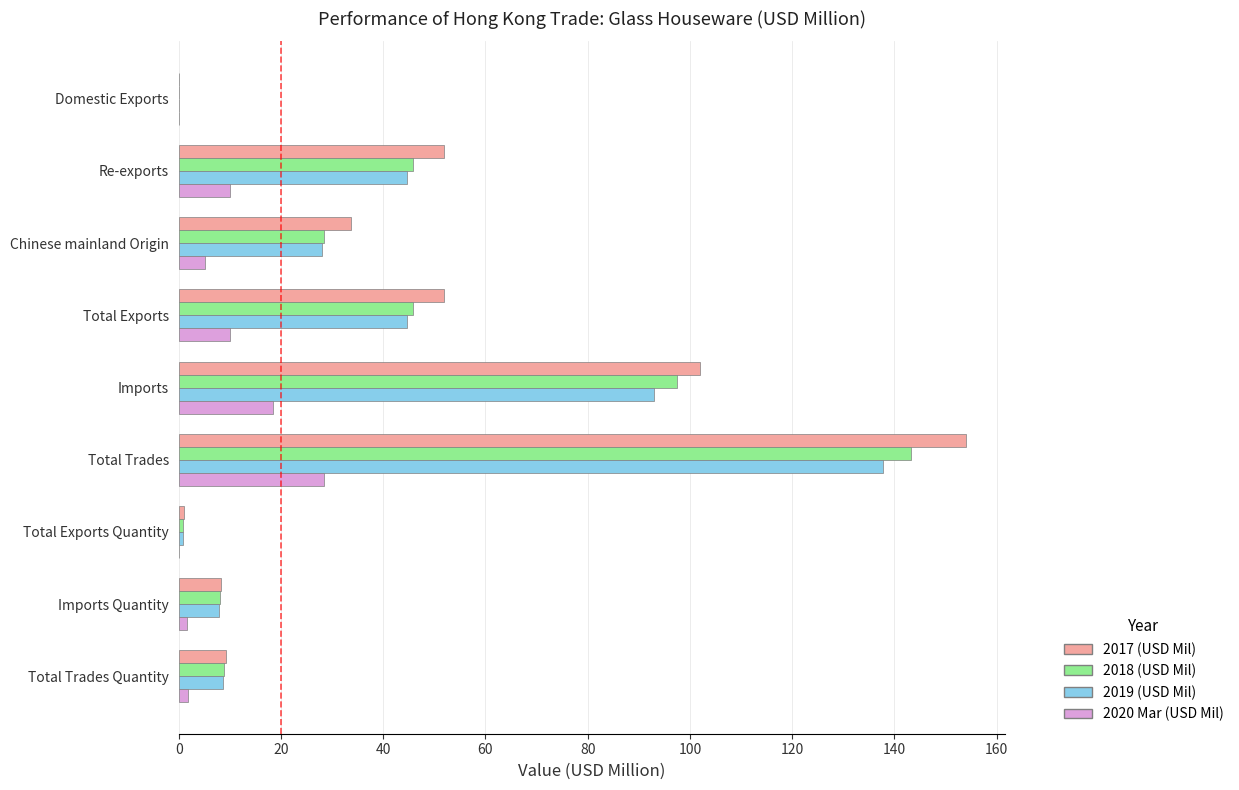

At which label does 2017 (USD Mil) reach its peak?

Total Trades